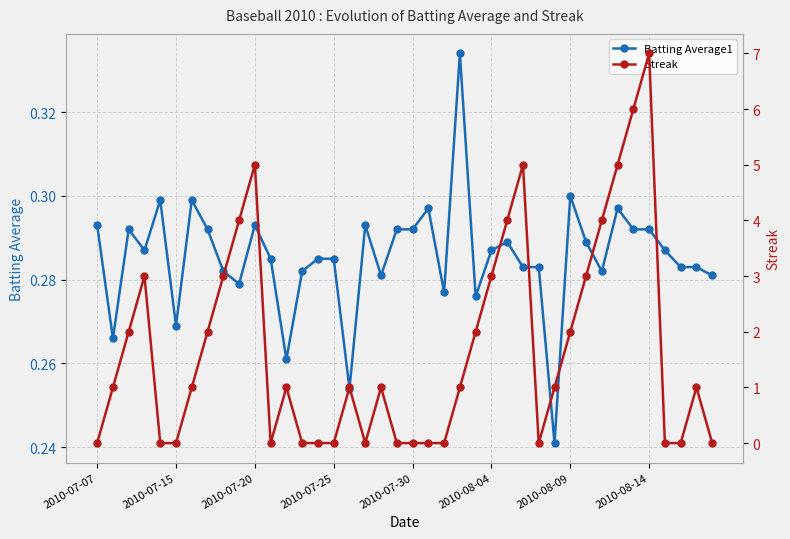

How many Batting Average1 values are between 0 and 1?

40